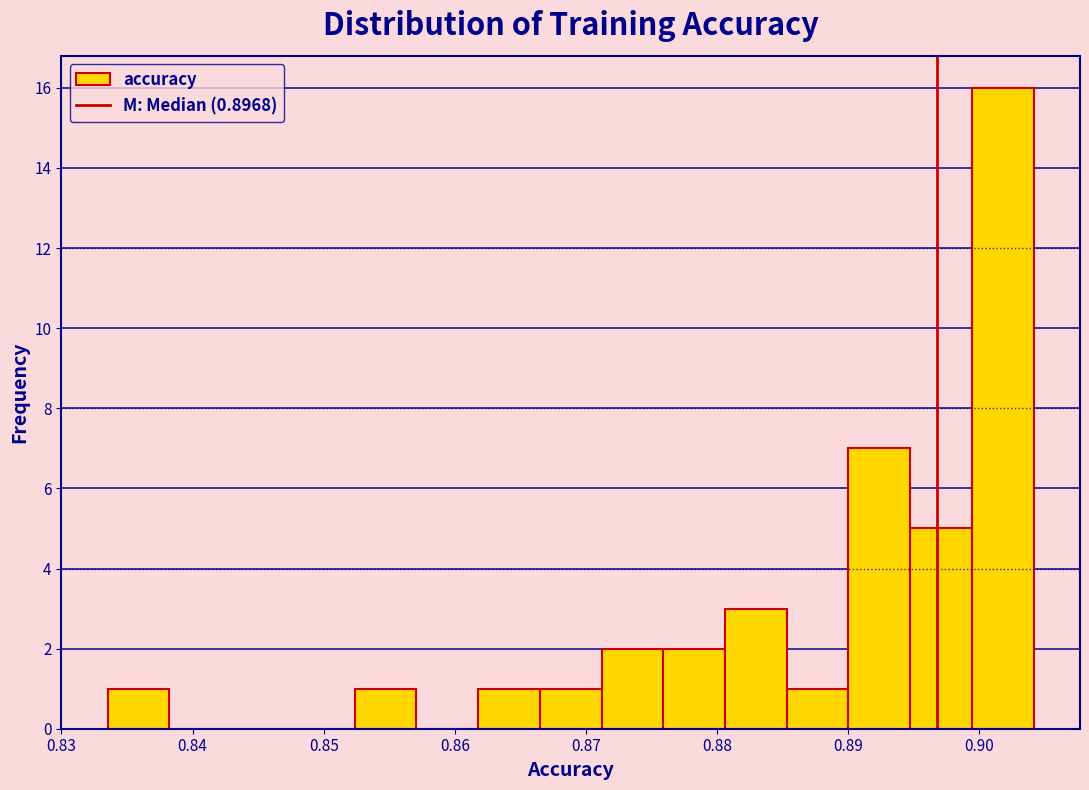

Over which range of the x-axis is the bar tallest?

0.899 to 0.904